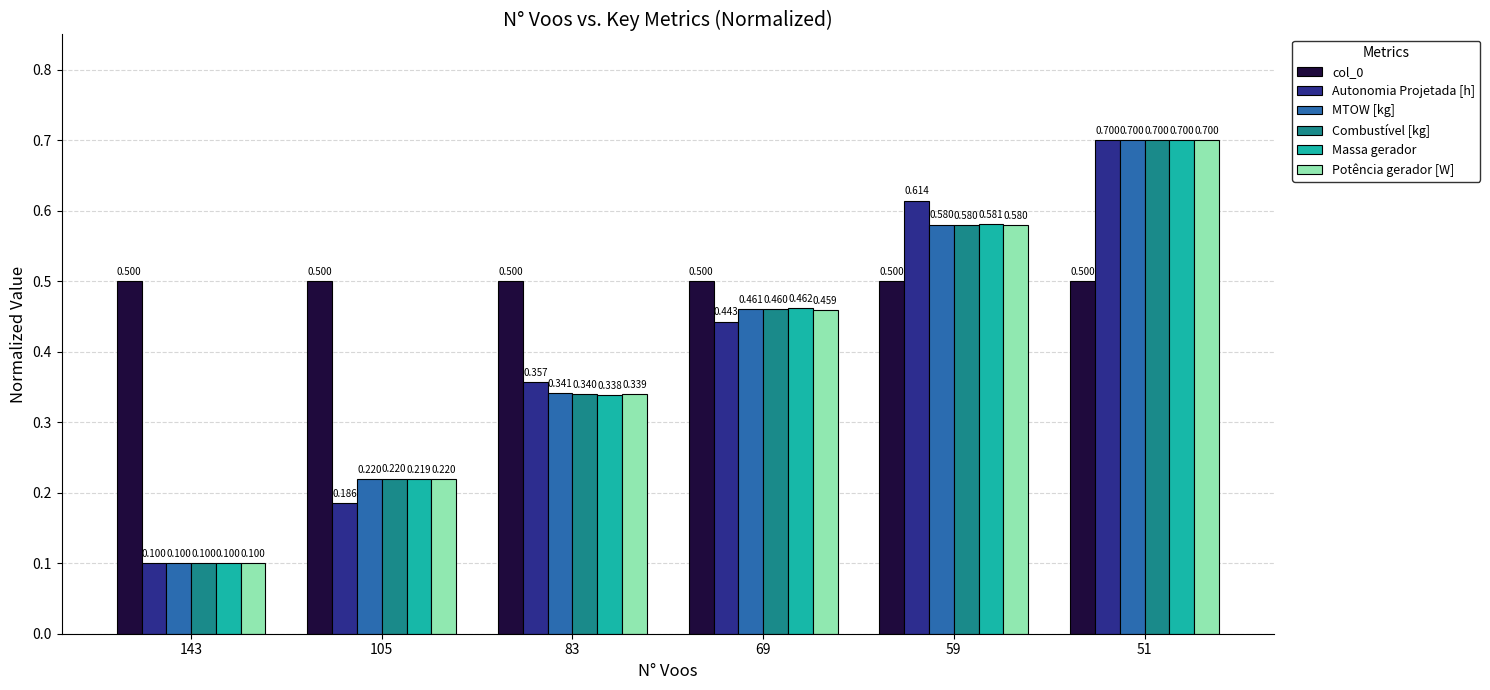

The MTOW [kg] series shows 0.2 at 69. True or false?

False